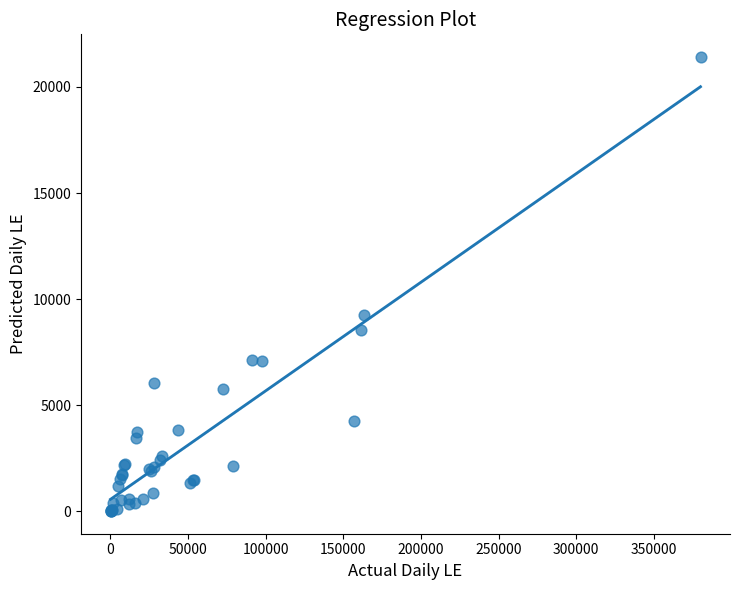

What Y value in the scatter plot is closest to 10708?

9236.9